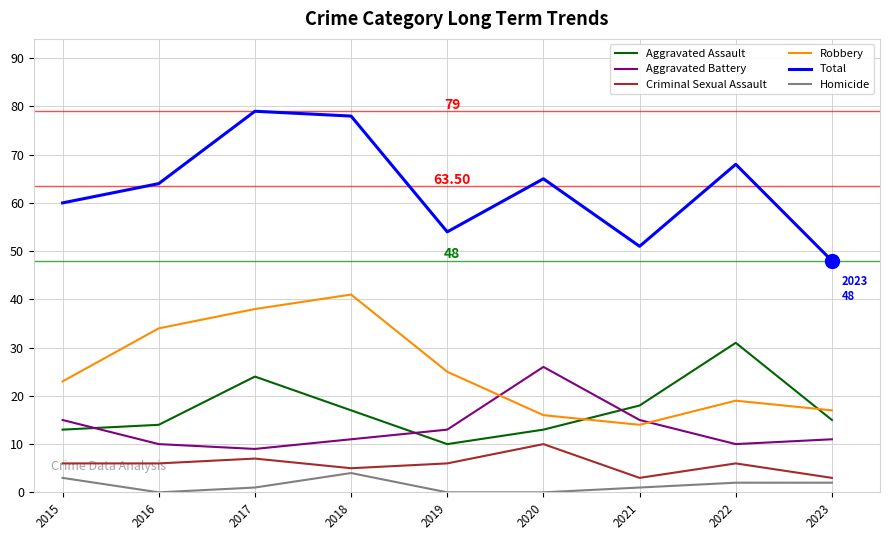

Which series has the largest total across all categories?

Total